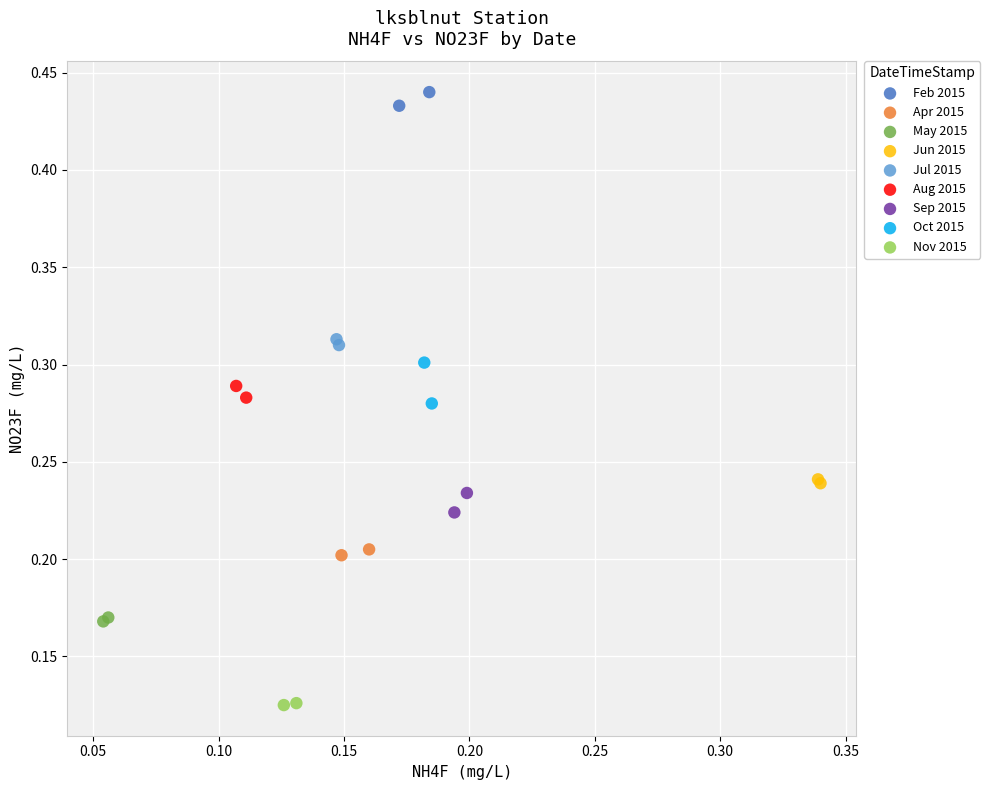

Which series reaches the maximum Y coordinate?

Feb 2015